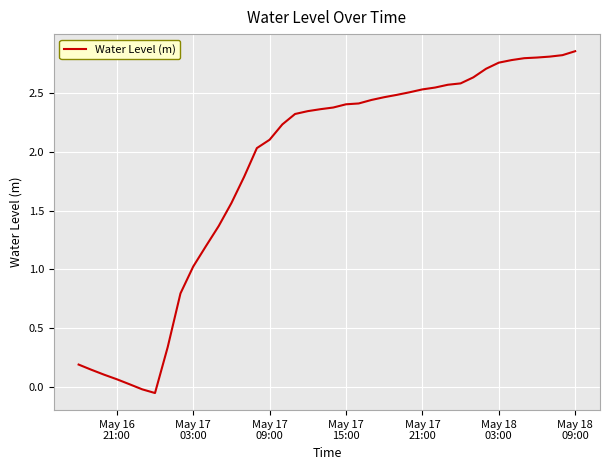

How many lines are shown in the chart?

1